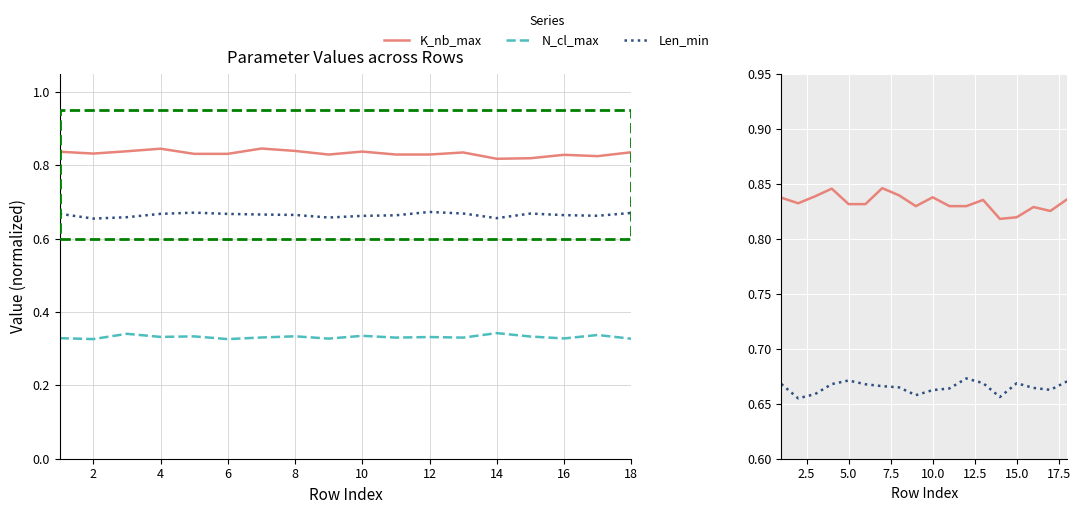

The value of N_cl_max at 4 is 0.5. True or false?

False